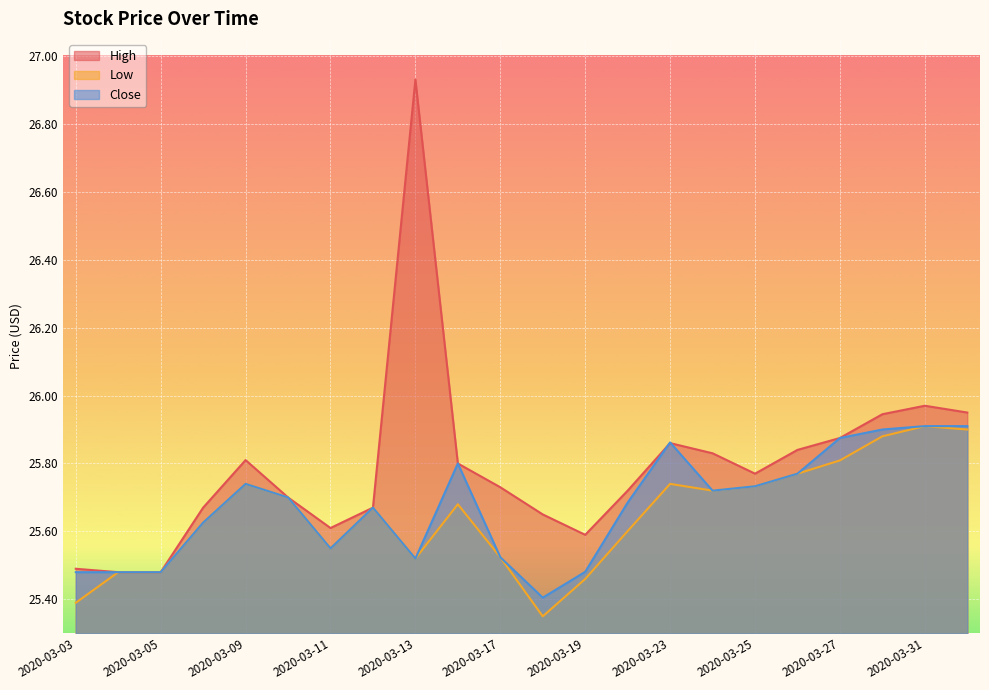

List the series in order of their overall mean, highest first.

High, Close, Low